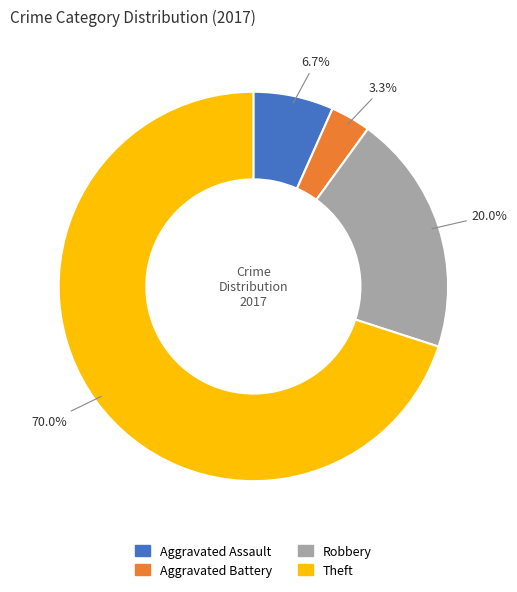

Which category has the smallest portion of the pie?

Aggravated Battery